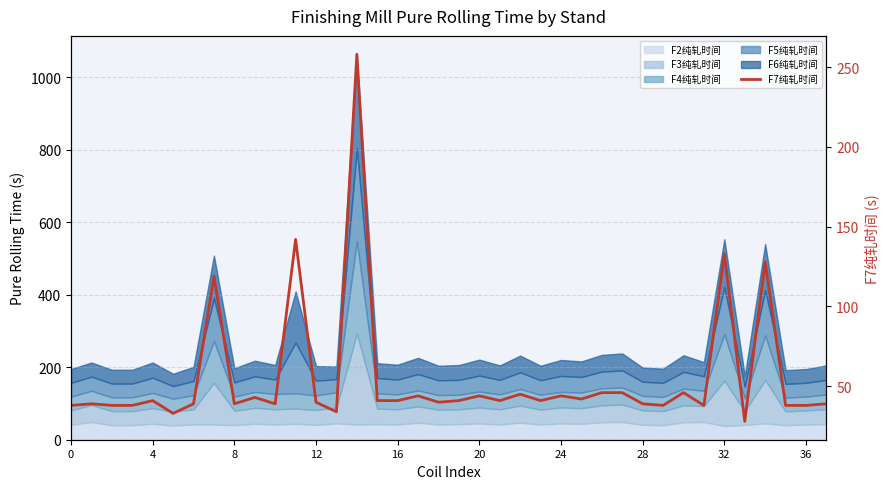

Approximately how many times larger is the value at 25 compared to 16?

1.0